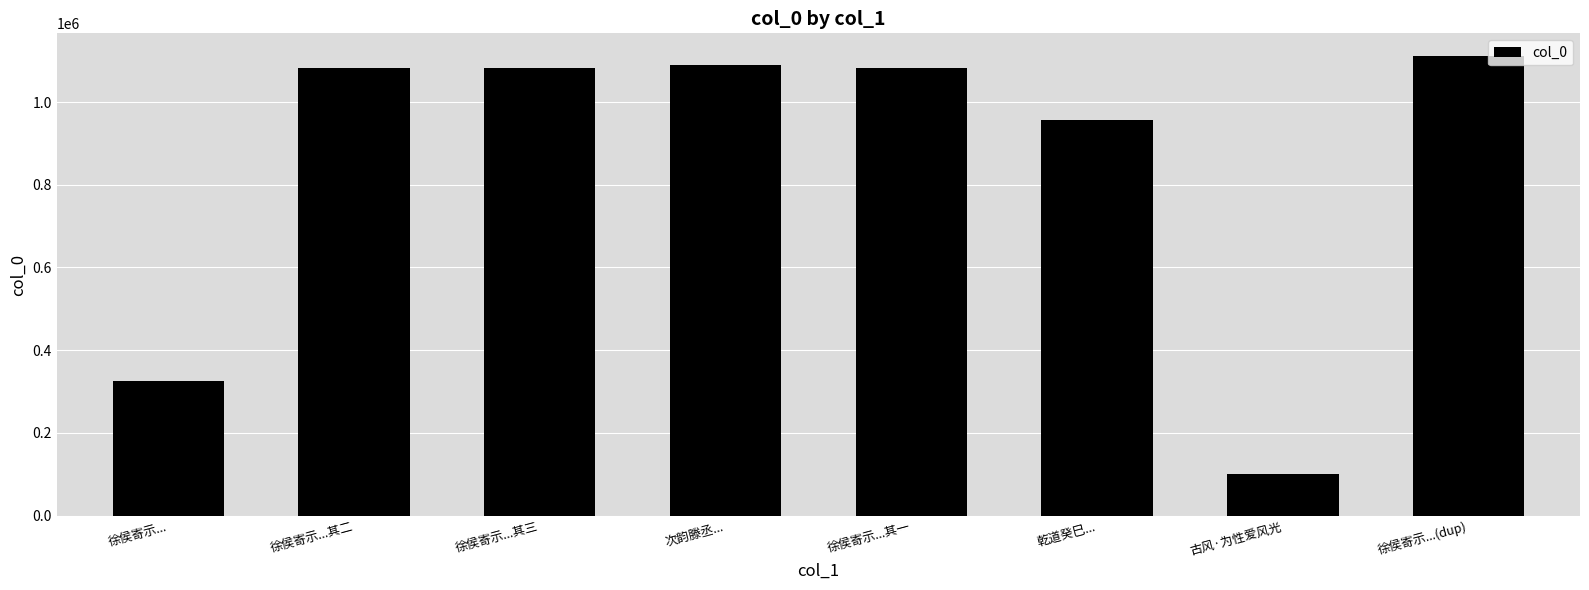

What is the label of the 7th bar from the right?

徐侯寄示...其二